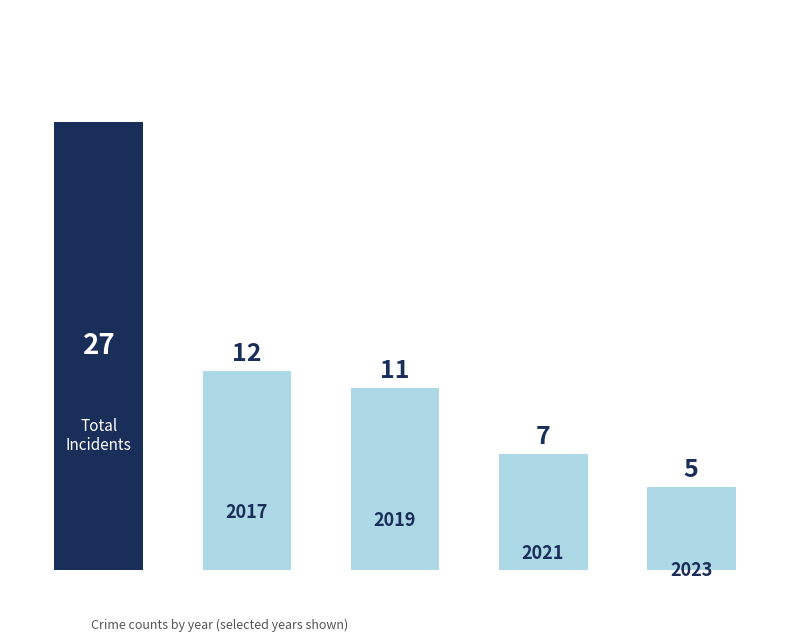

What is the minimum value shown in the chart?

5